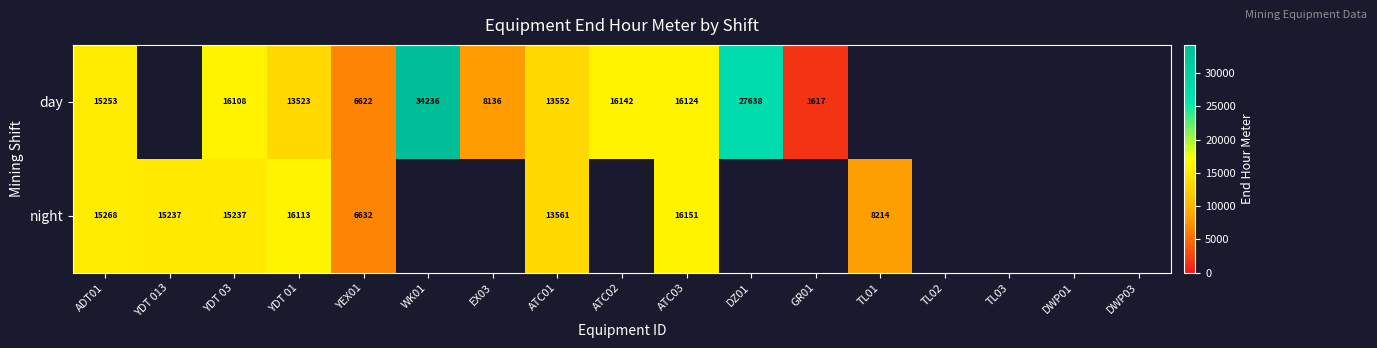

At how many categories does at least one series exceed 9922?

9